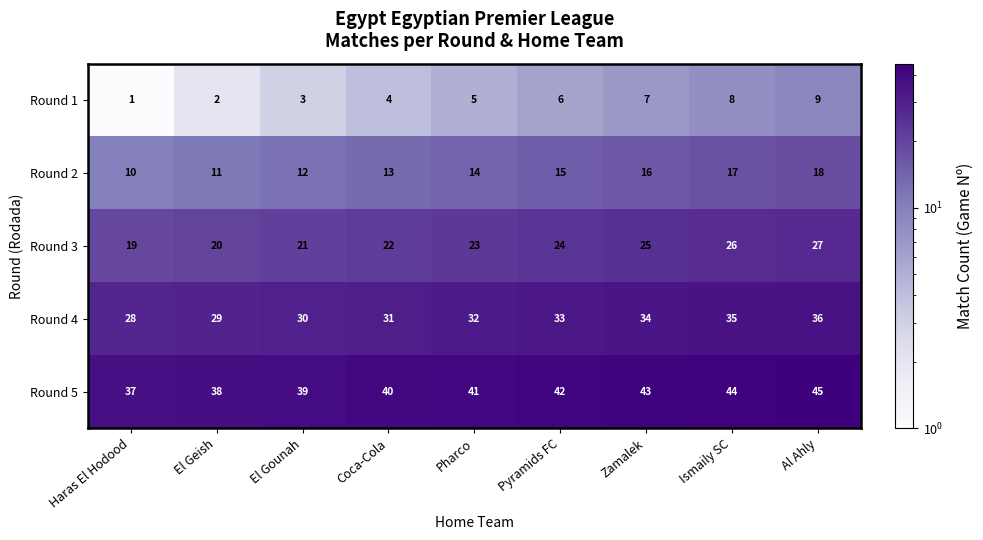

Is the value of Round 3 at Zamalek greater than the value of Round 5 at Al Ahly?

No